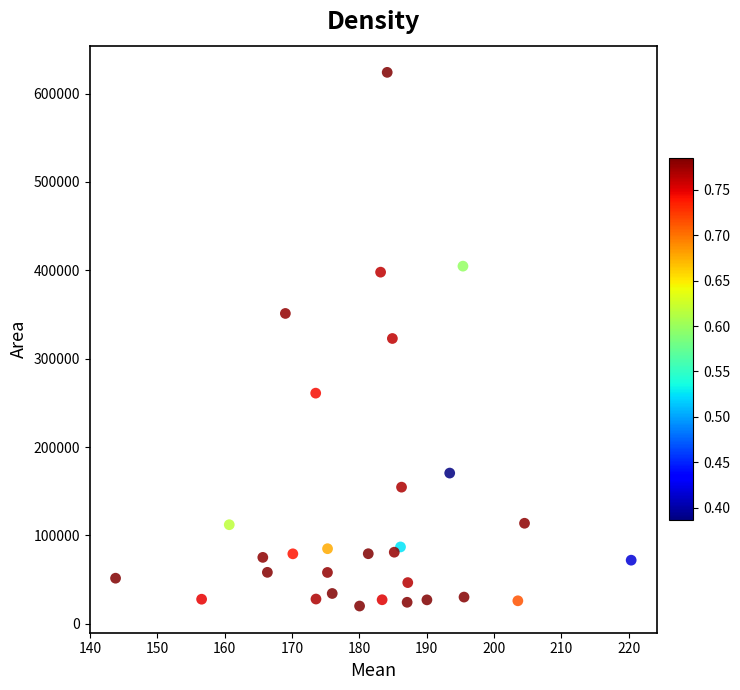

How many points are shown in the scatter plot?

30